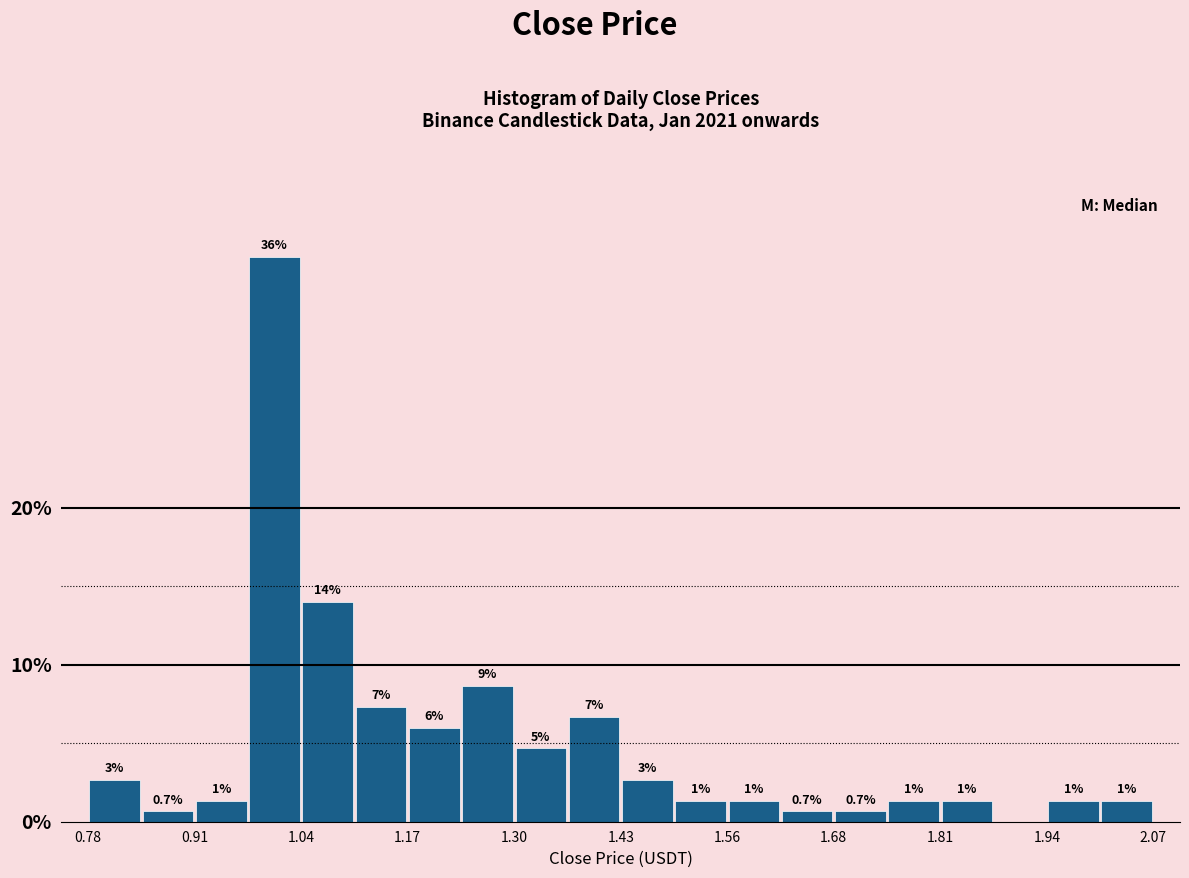

Around what value on the x-axis is the tallest bar? Give the approximate position of its centre, as read against the axis.

1.00